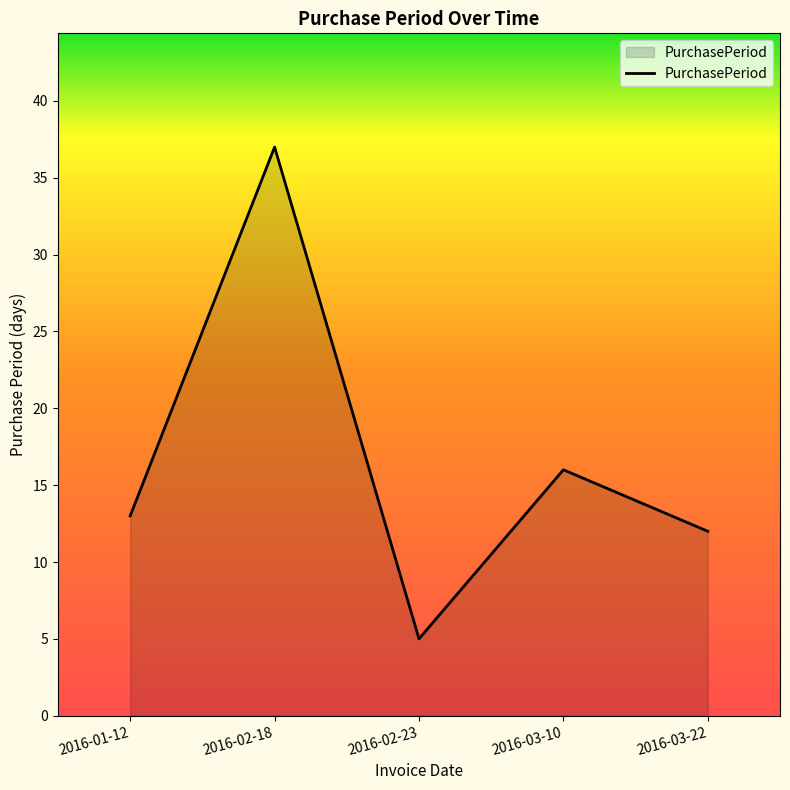

What position from the left is 2016-02-23?

3